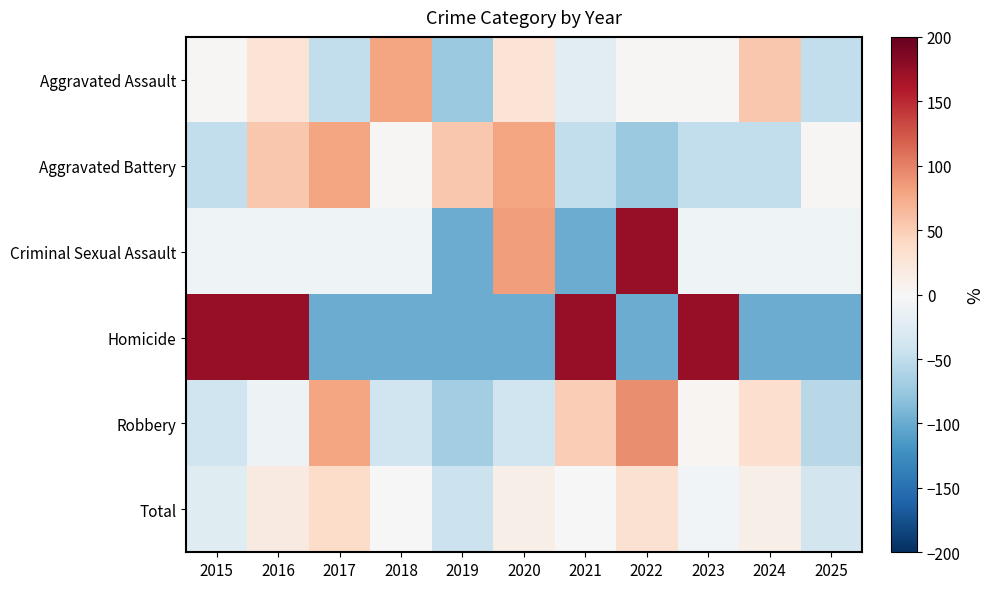

Between 2023 and 2017, which is larger?

2023